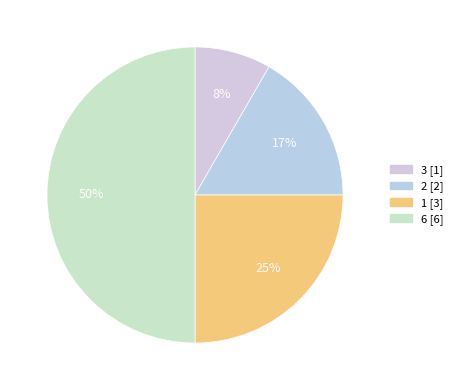

To the nearest percent, what is the combined percentage of 3 and 1?

33%